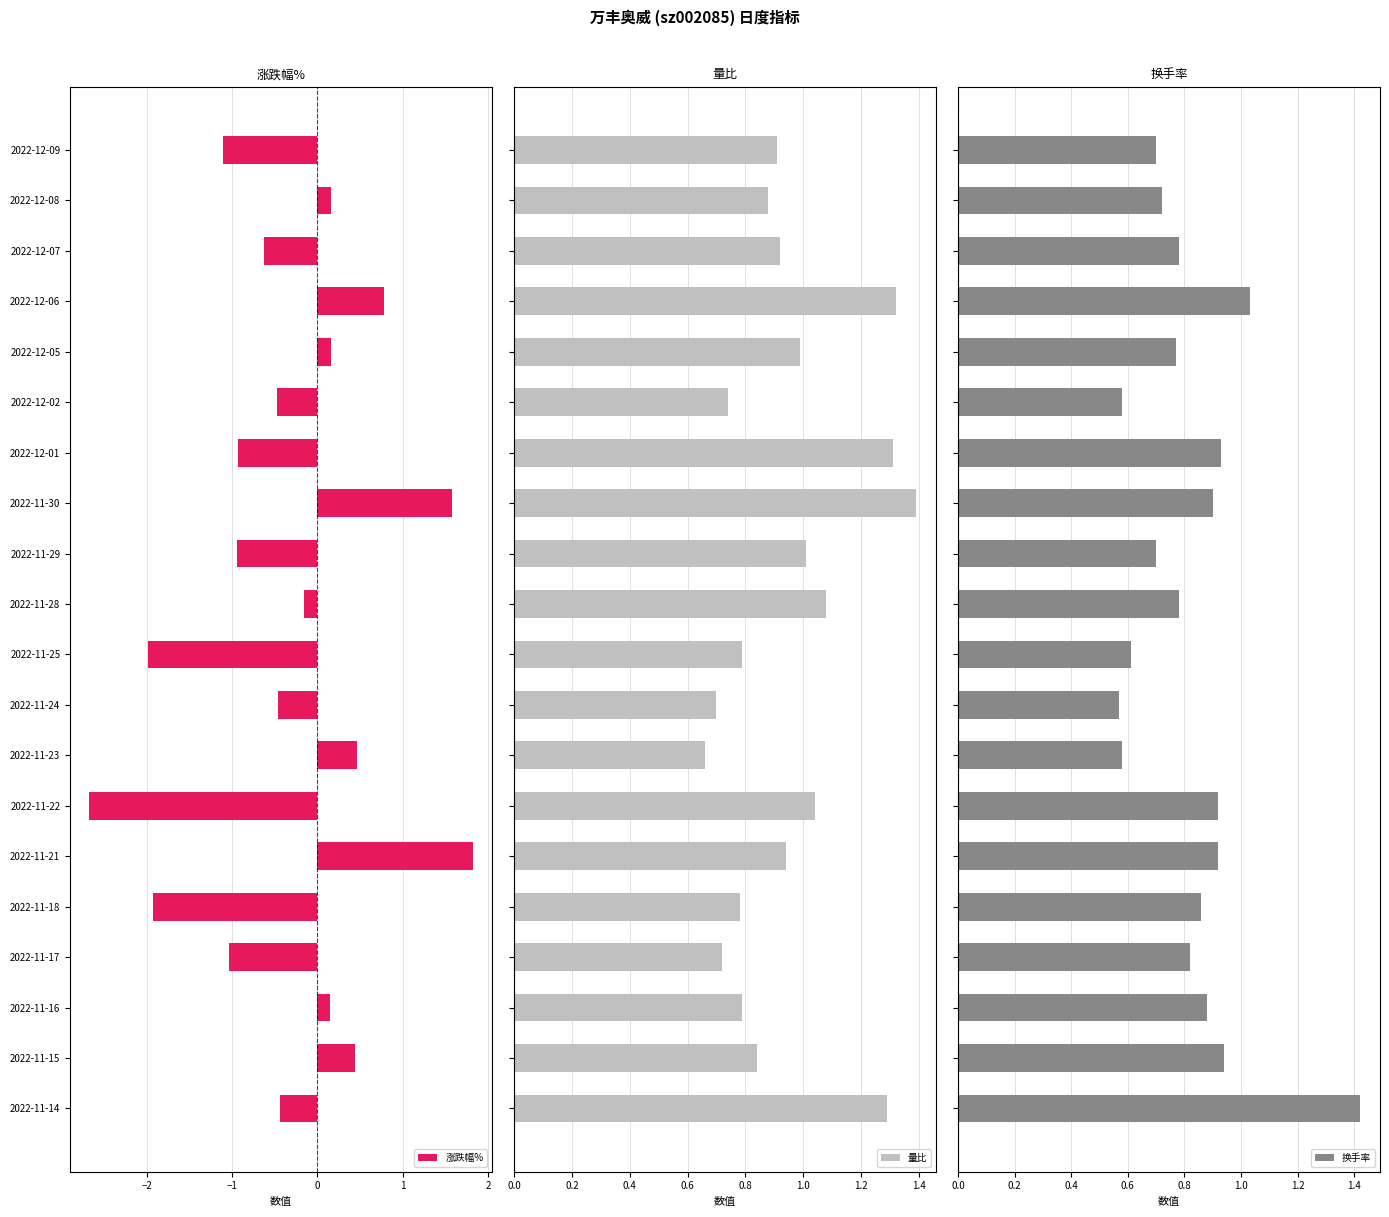

Which series has the largest total across all categories?

量比